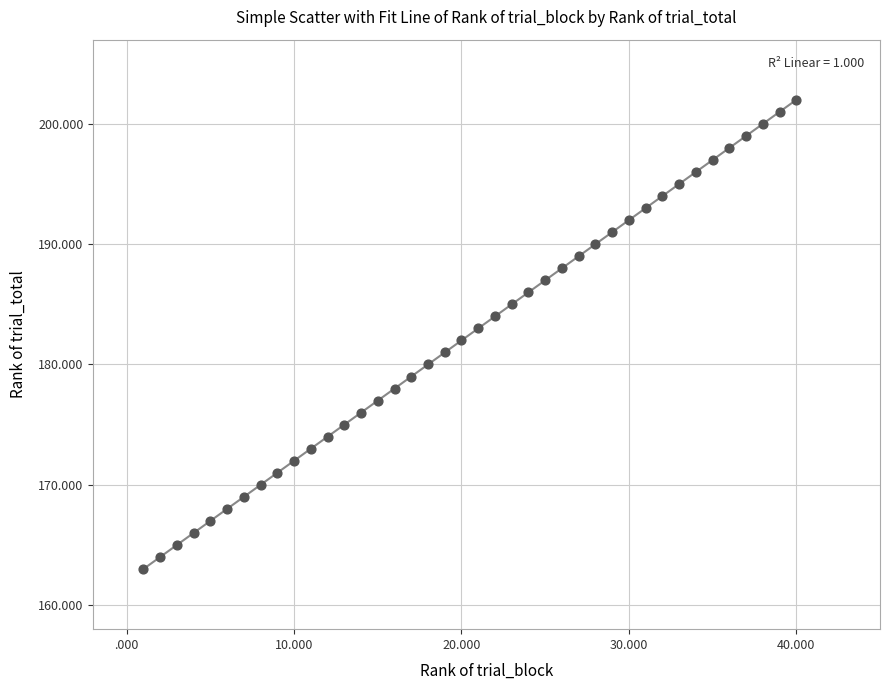

What is the range of Y values (max minus min)?

39